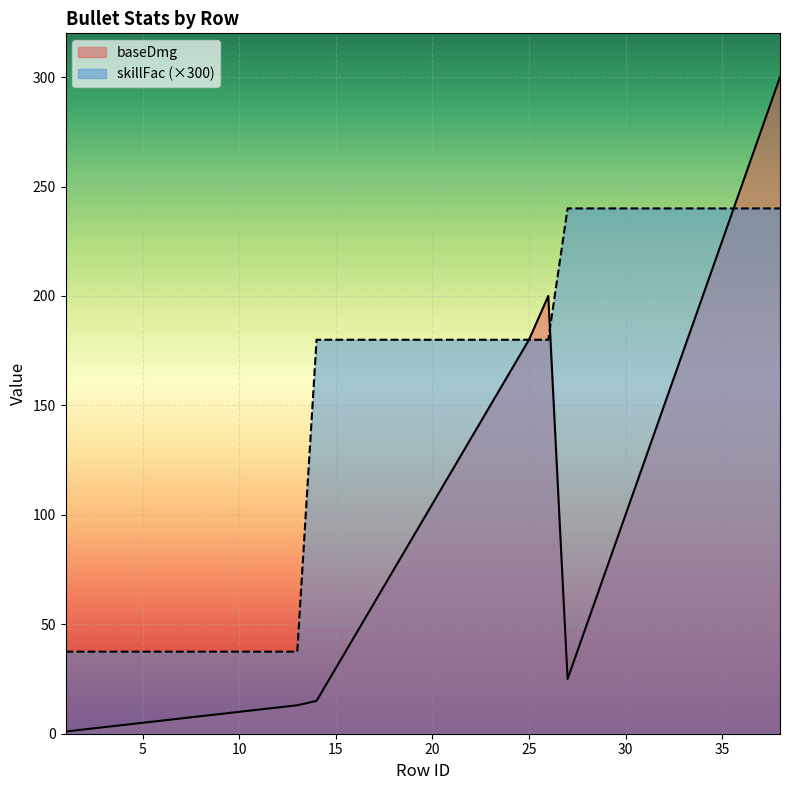

Which series has the largest total across all categories?

skillFac (×300)